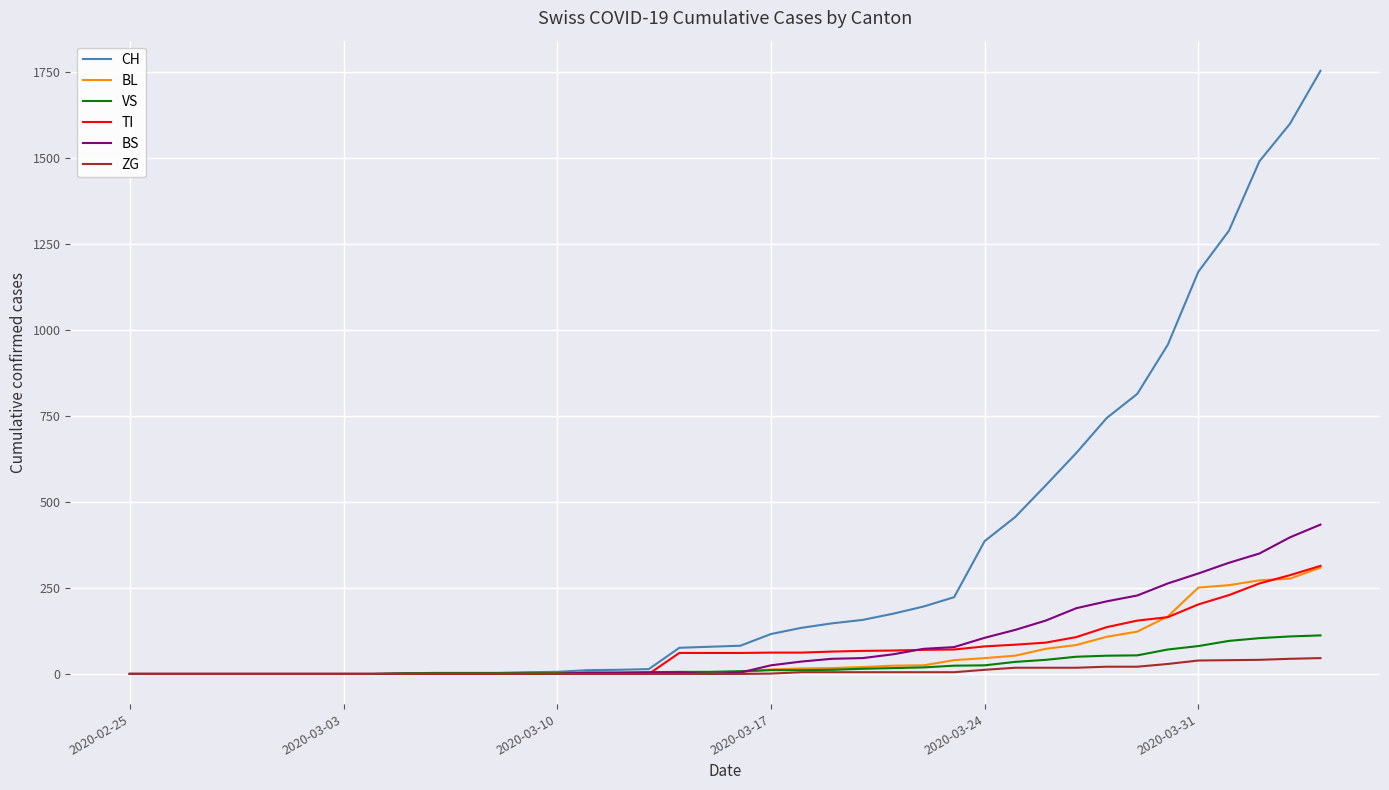

What are all the series names shown in the legend?

CH, BL, VS, TI, BS, ZG